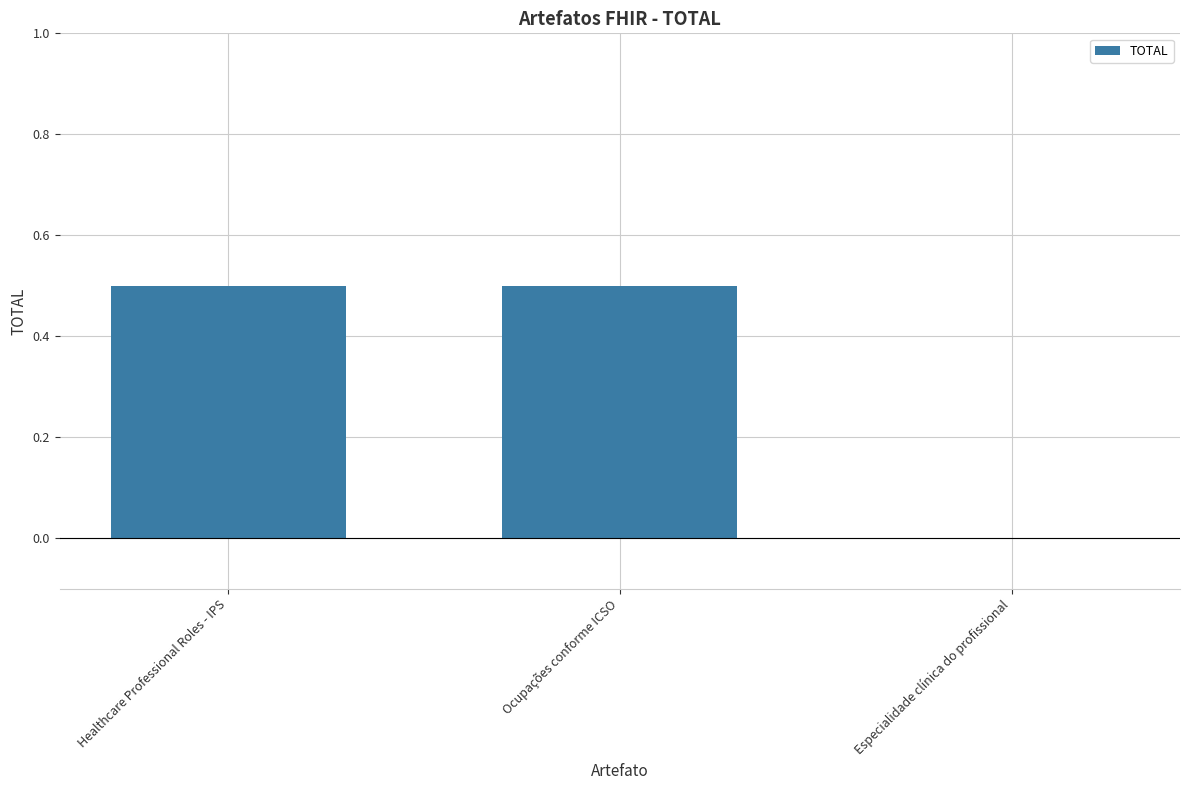

What is the greatest value displayed?

0.5